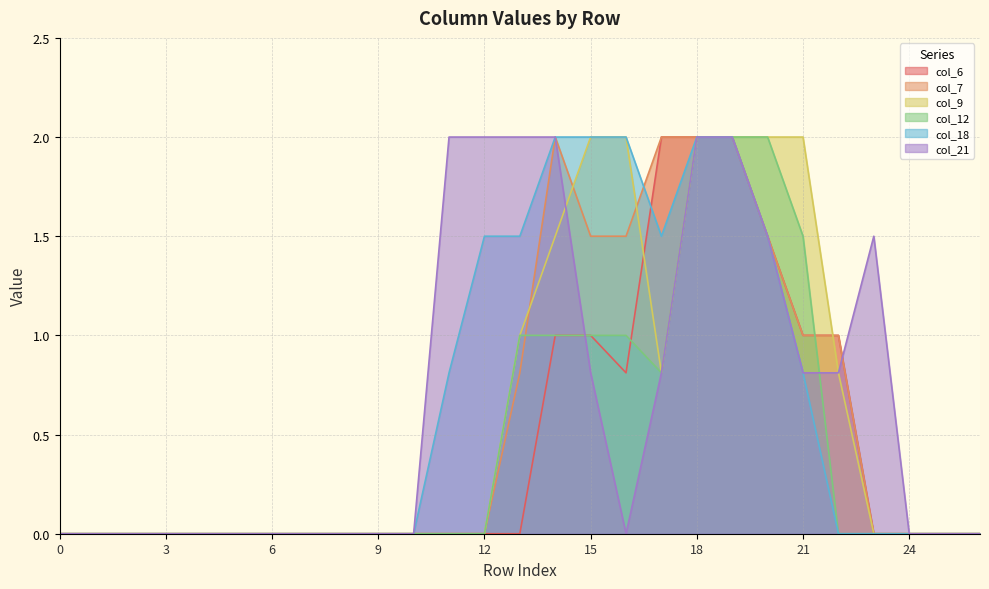

What is the sum of the col_21 values at 13 and 0?

2.0